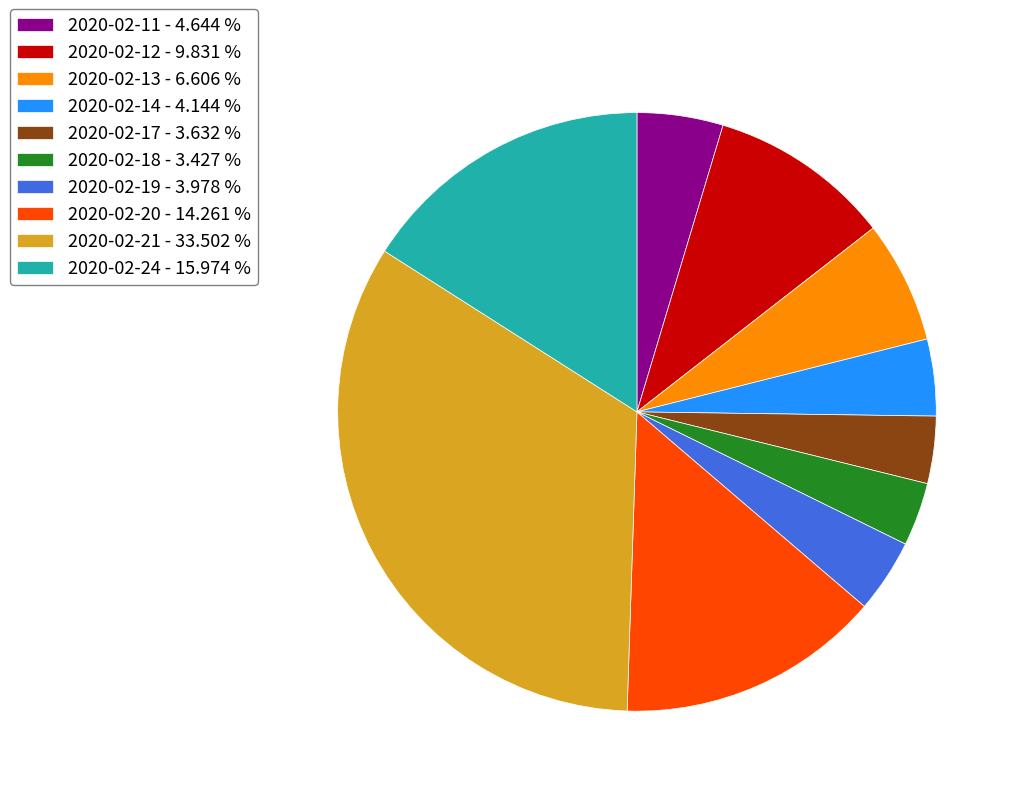

Do 2020-02-11 and 2020-02-24 together represent more than half of the pie?

No